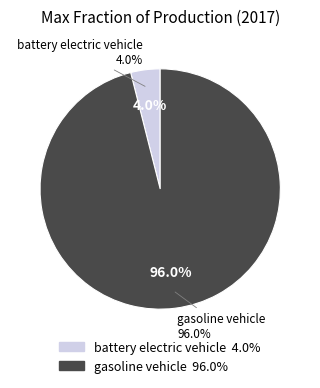

Is there a majority slice in this chart?

Yes